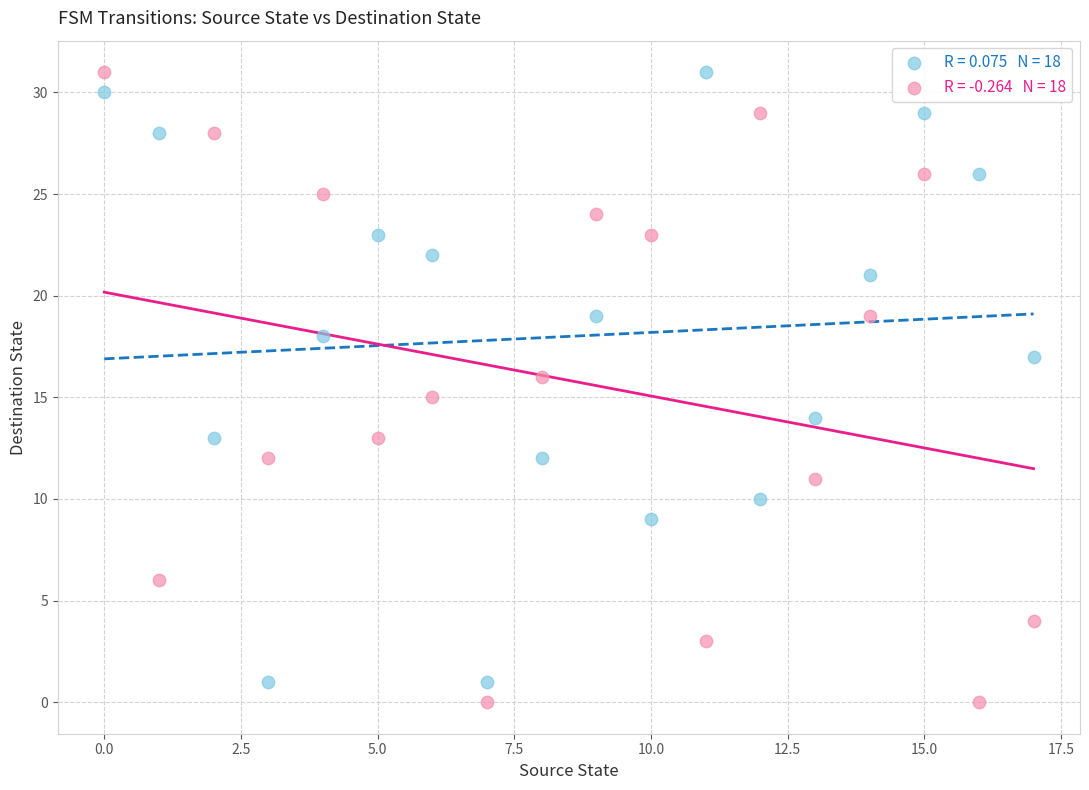

Across all data points, what is the range of Y values (max minus min)?

31